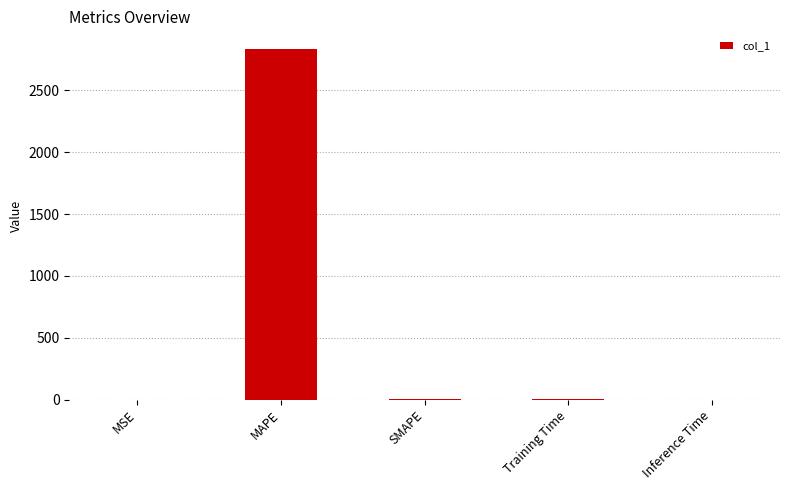

What is the sum of all values?

2838.4